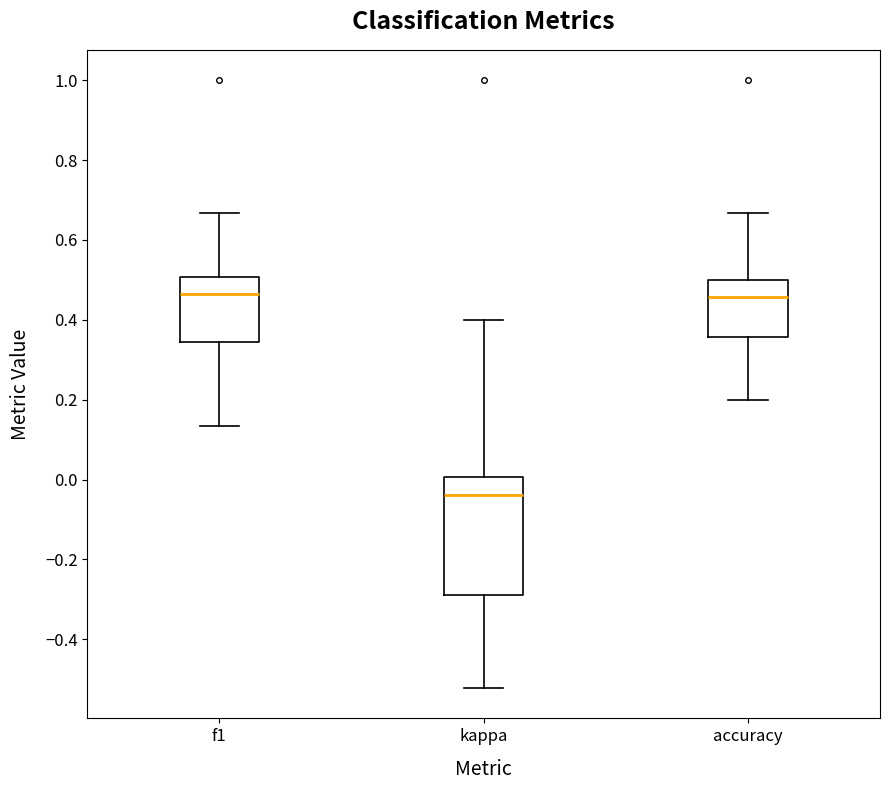

Reading left to right, read every box against the y-axis: the position of its median line, the range the box covers, and the ends of its whiskers. The values are not printed on the chart, so give them approximately, as read against the axis.

f1: median 0.46, box 0.34 to 0.50, whiskers 0.14 to 0.66
kappa: median -0.04, box -0.28 to 0.00, whiskers -0.52 to 0.40
accuracy: median 0.46, box 0.36 to 0.50, whiskers 0.20 to 0.66